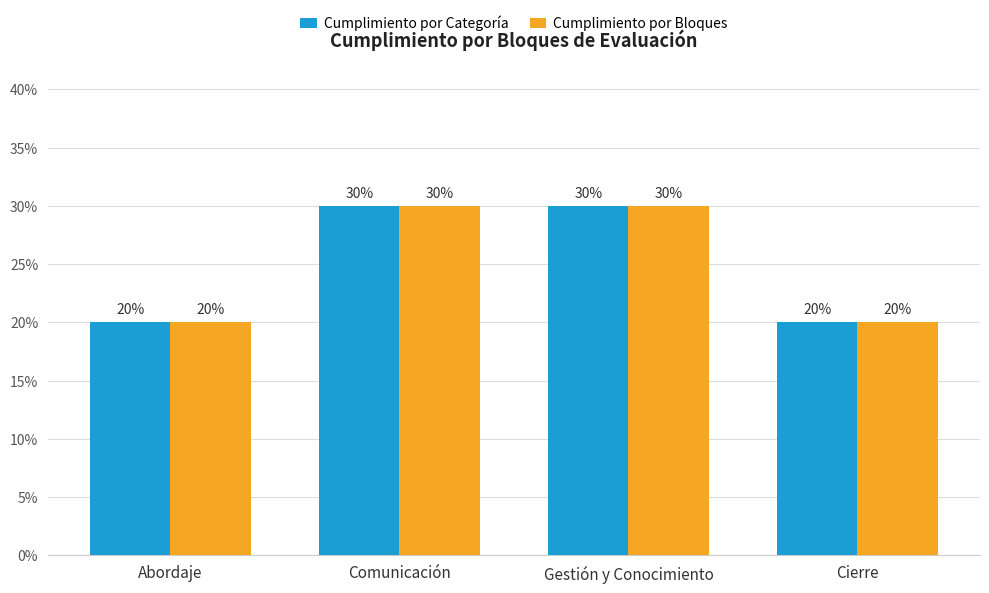

How many Cumplimiento por Categoría values are between 0 and 1?

4